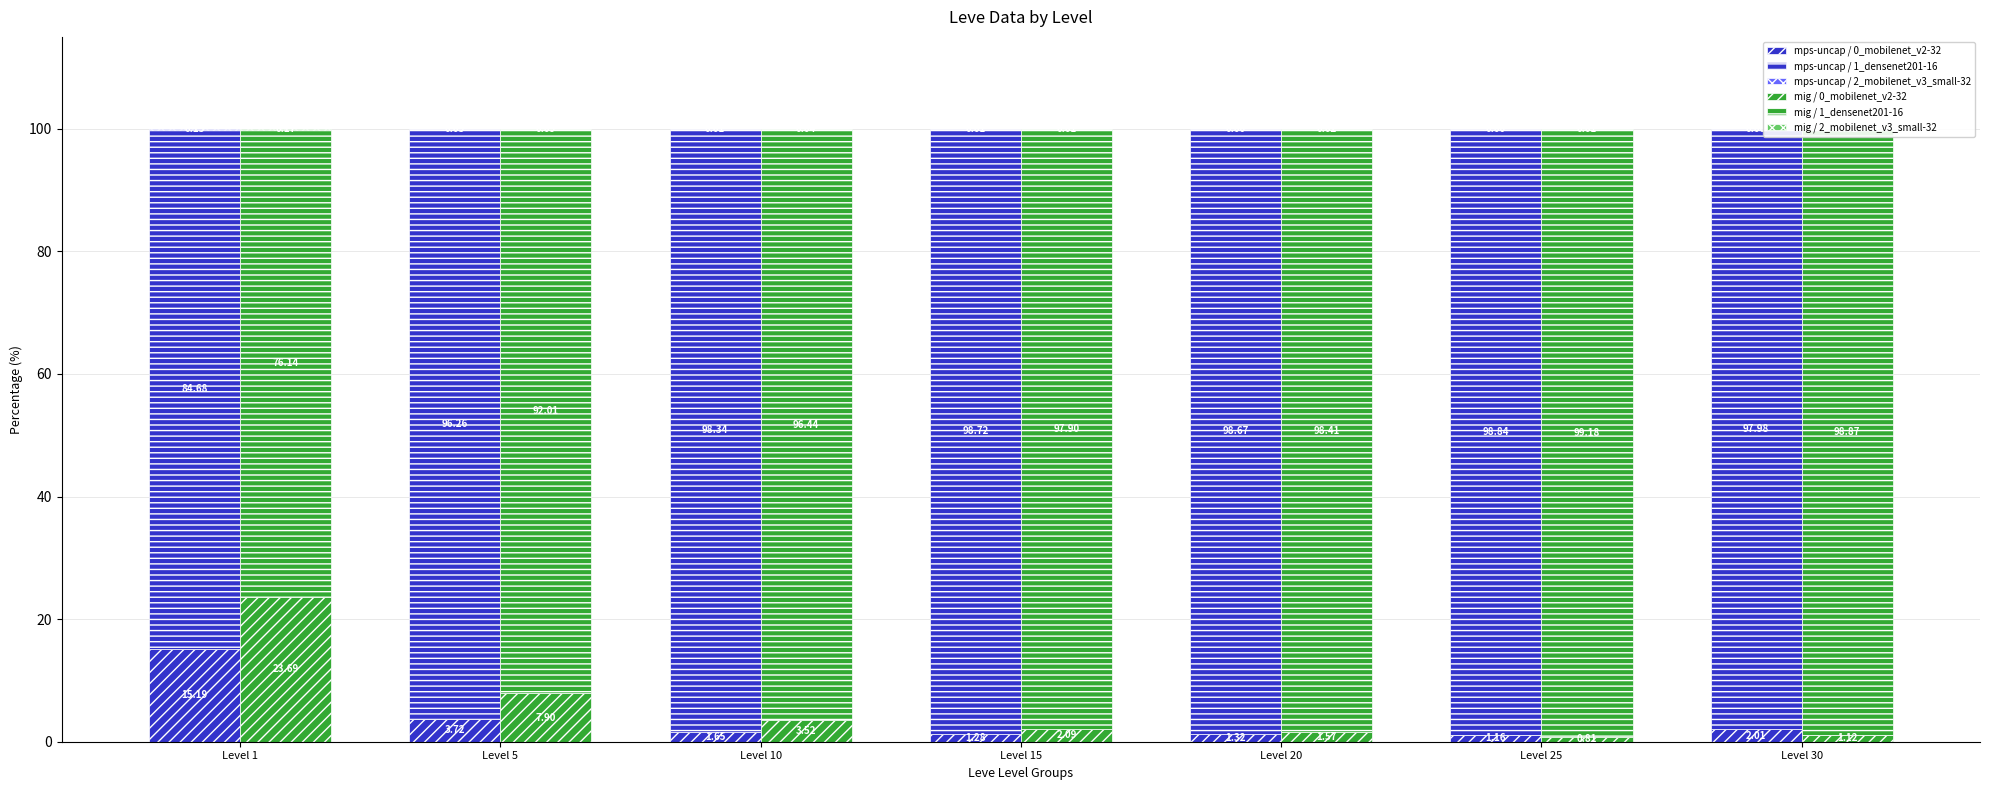

What is the approximate value of mps-uncap / 0_mobilenet_v2-32 at Level 1?

15.2